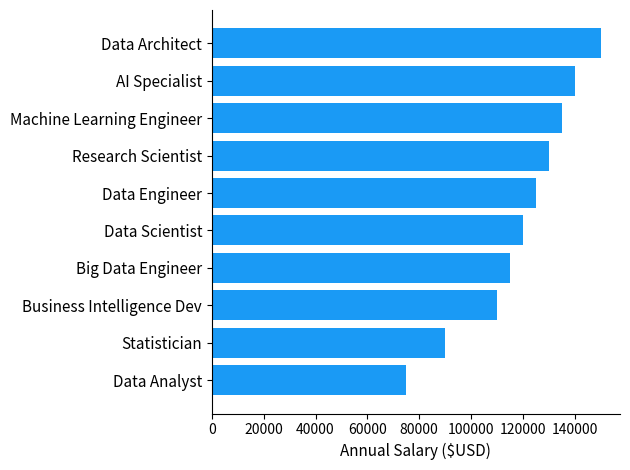

Between Statistician and Machine Learning Engineer, which is larger?

Machine Learning Engineer